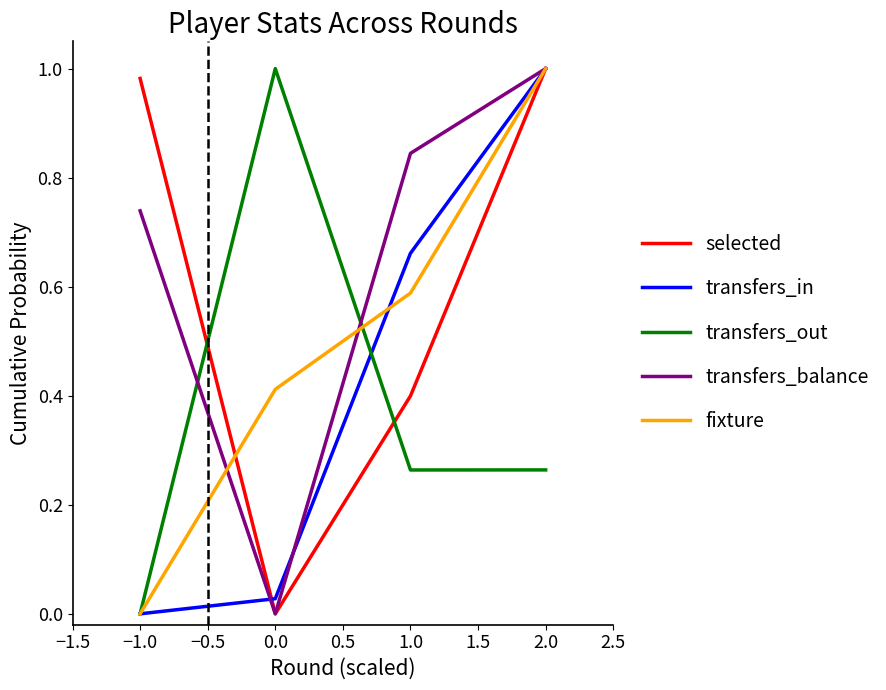

Rank the series by their average value, from highest to lowest.

transfers_balance, selected, fixture, transfers_in, transfers_out